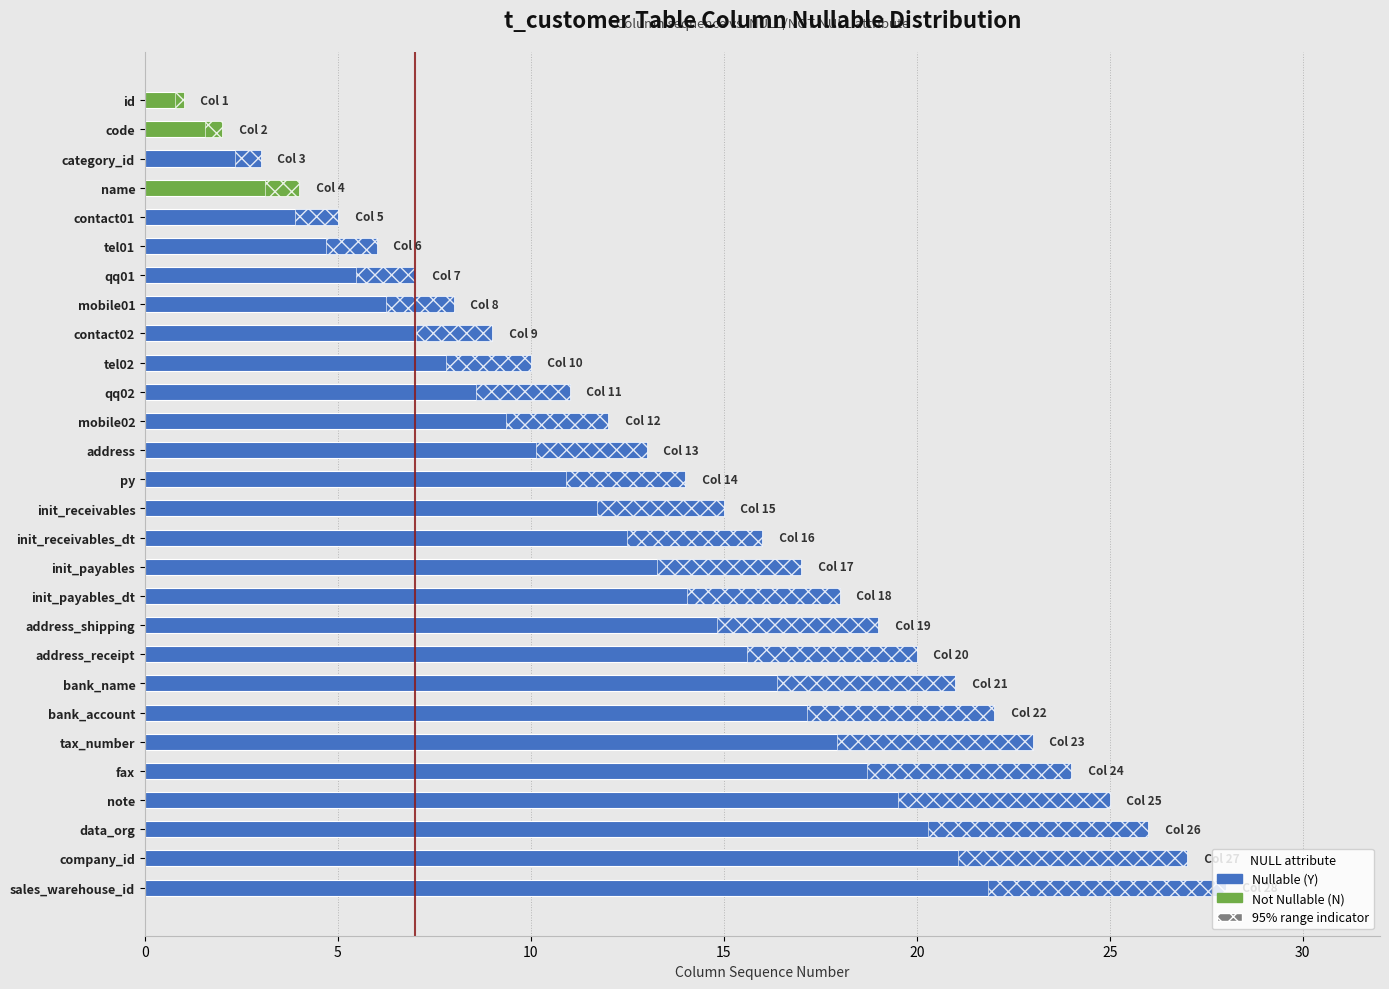

List the series in order of their peak value, highest first.

NULL, NOT NULL